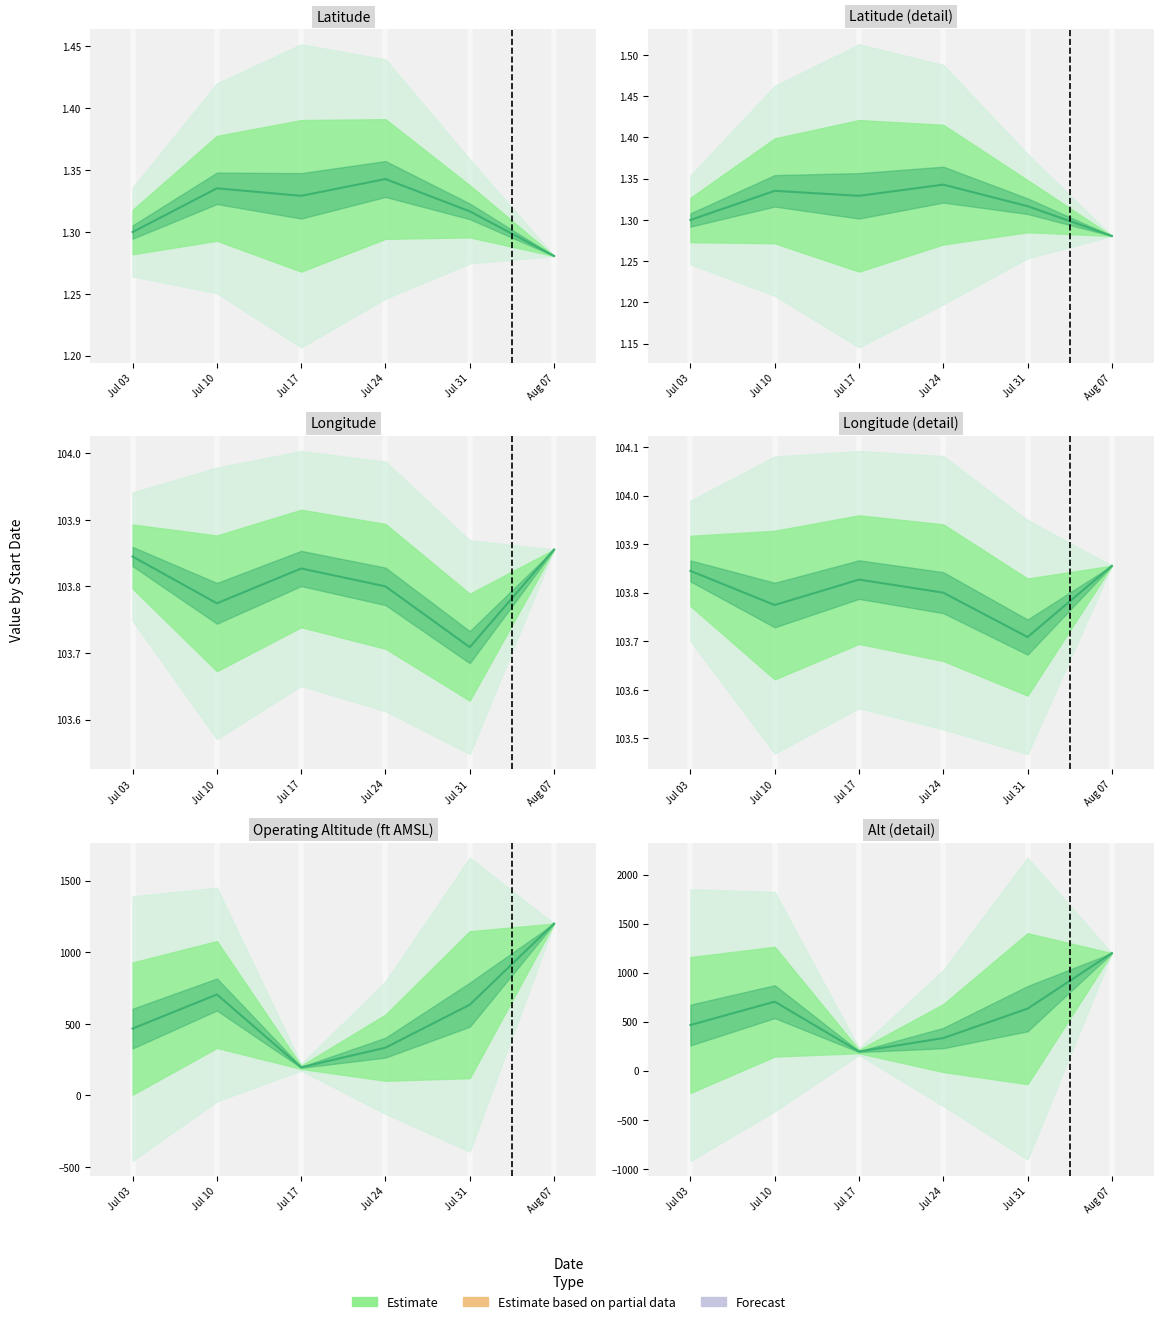

What is the difference between the second highest and minimum values?

508.6